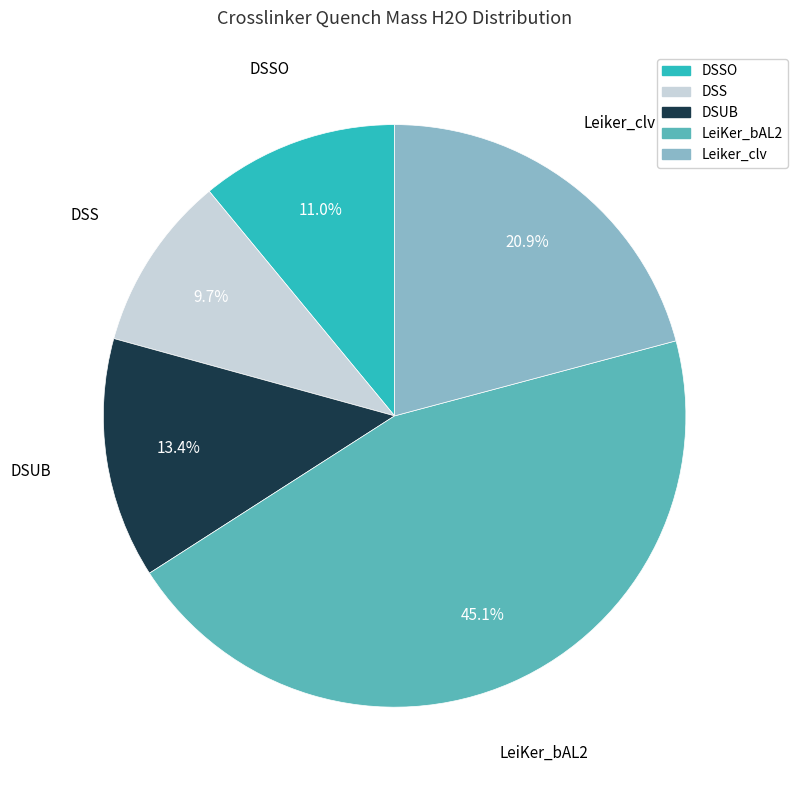

Does any single category account for the majority?

No